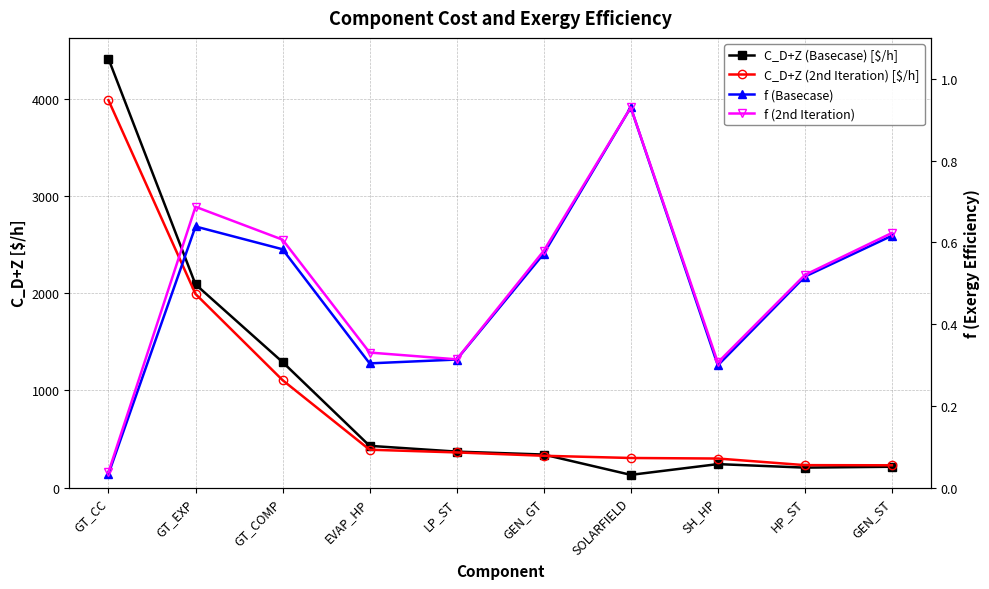

Which series has the largest total across all categories?

C_D+Z (Basecase) [$/h]